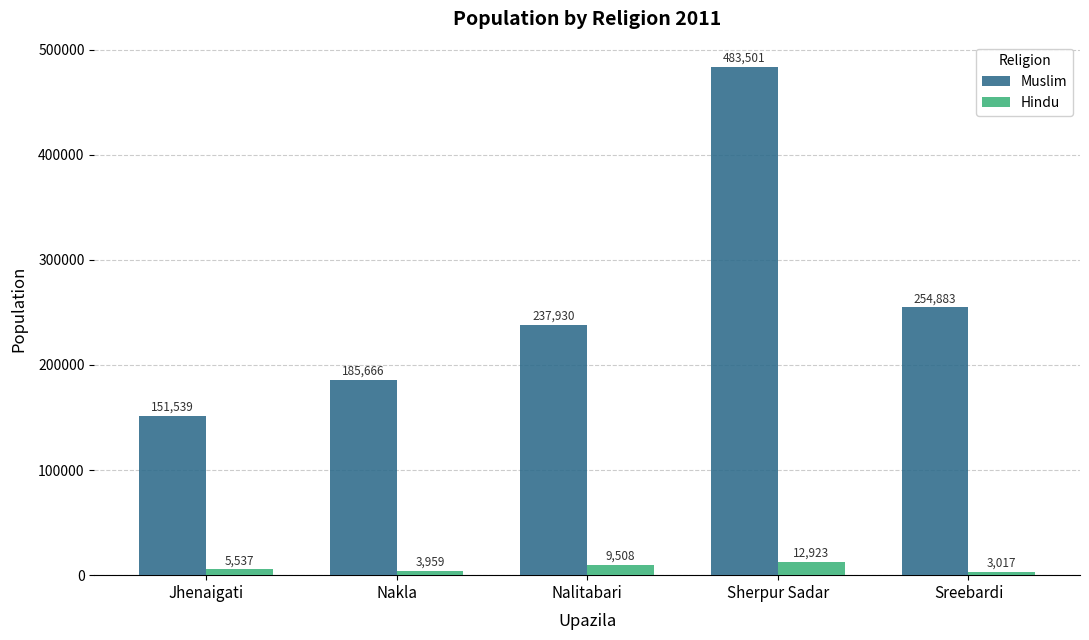

What is the total value across all series at Sherpur Sadar?

496424